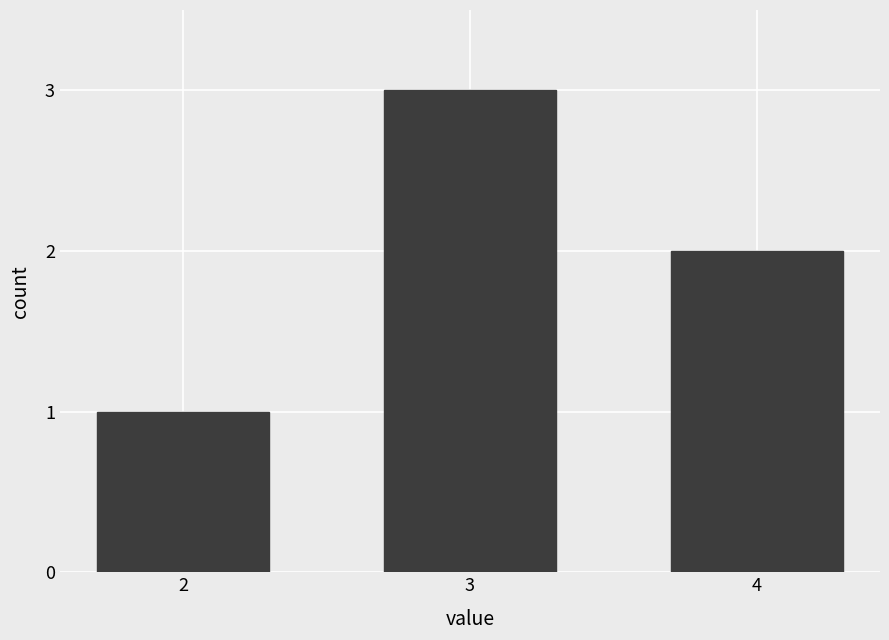

What is the change in value from 3 to 4?

-1